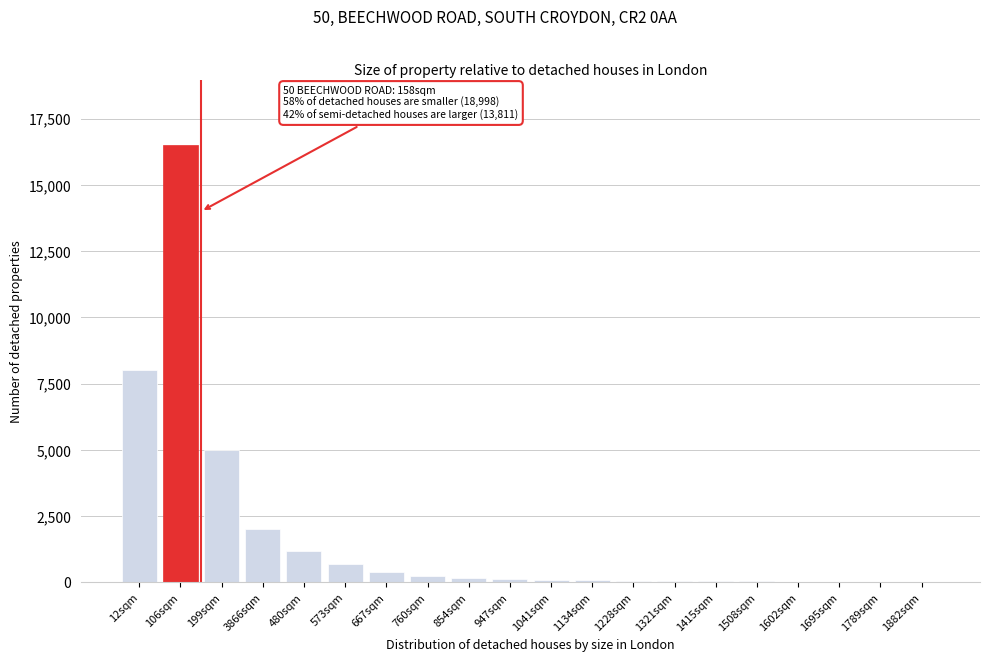

True or false: the data shows 22 at 1695sqm.

True